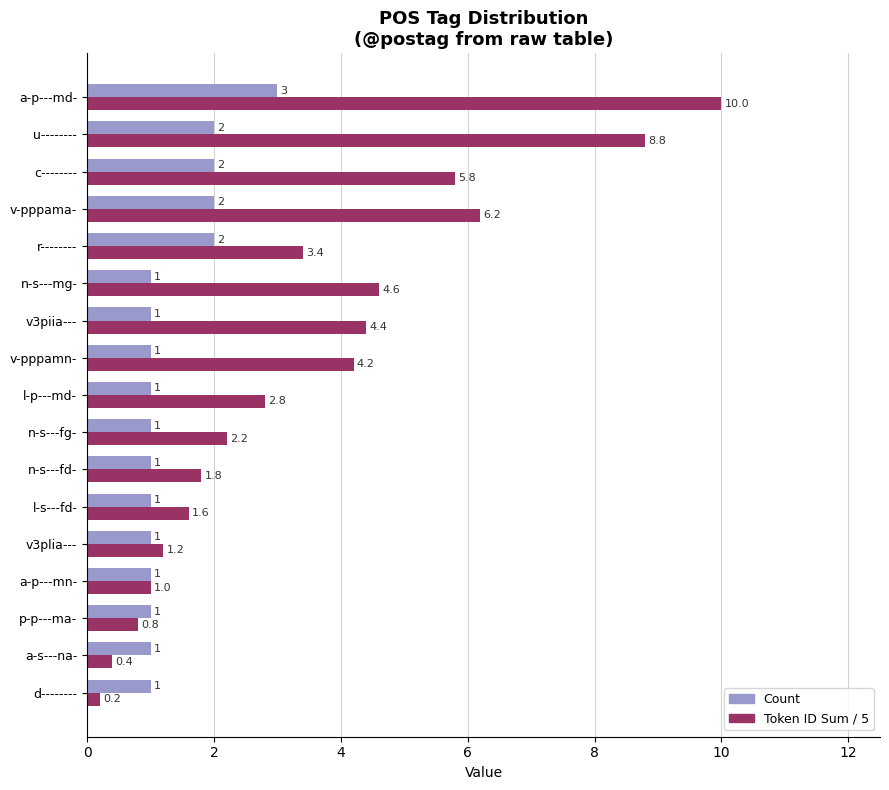

At how many categories does at least one series exceed 3?

8